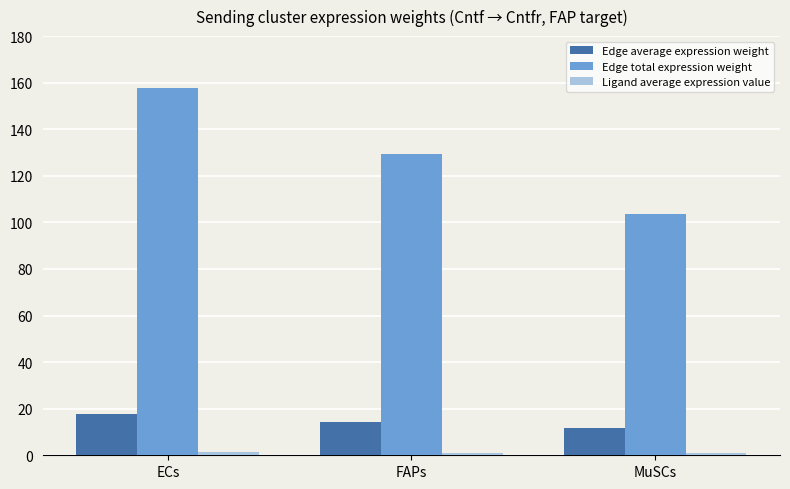

At which category is the sum across all series the highest?

ECs